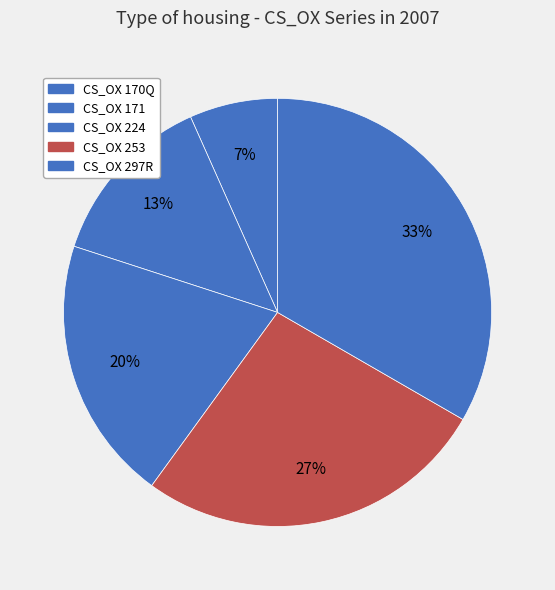

How many segments does this pie chart have?

5